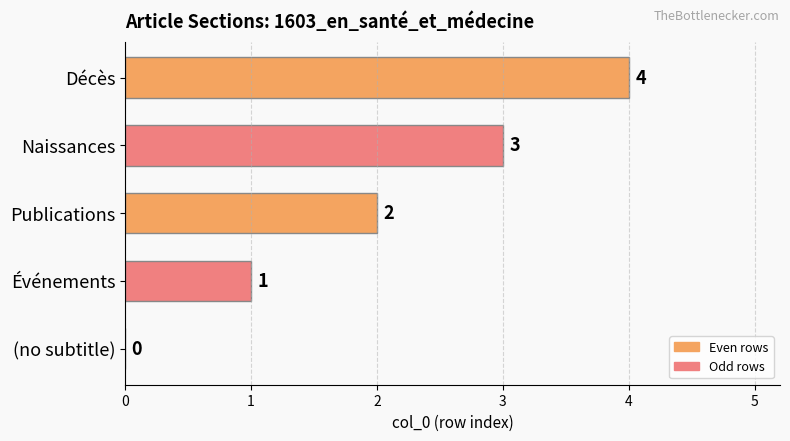

What is the sum of all values?

10